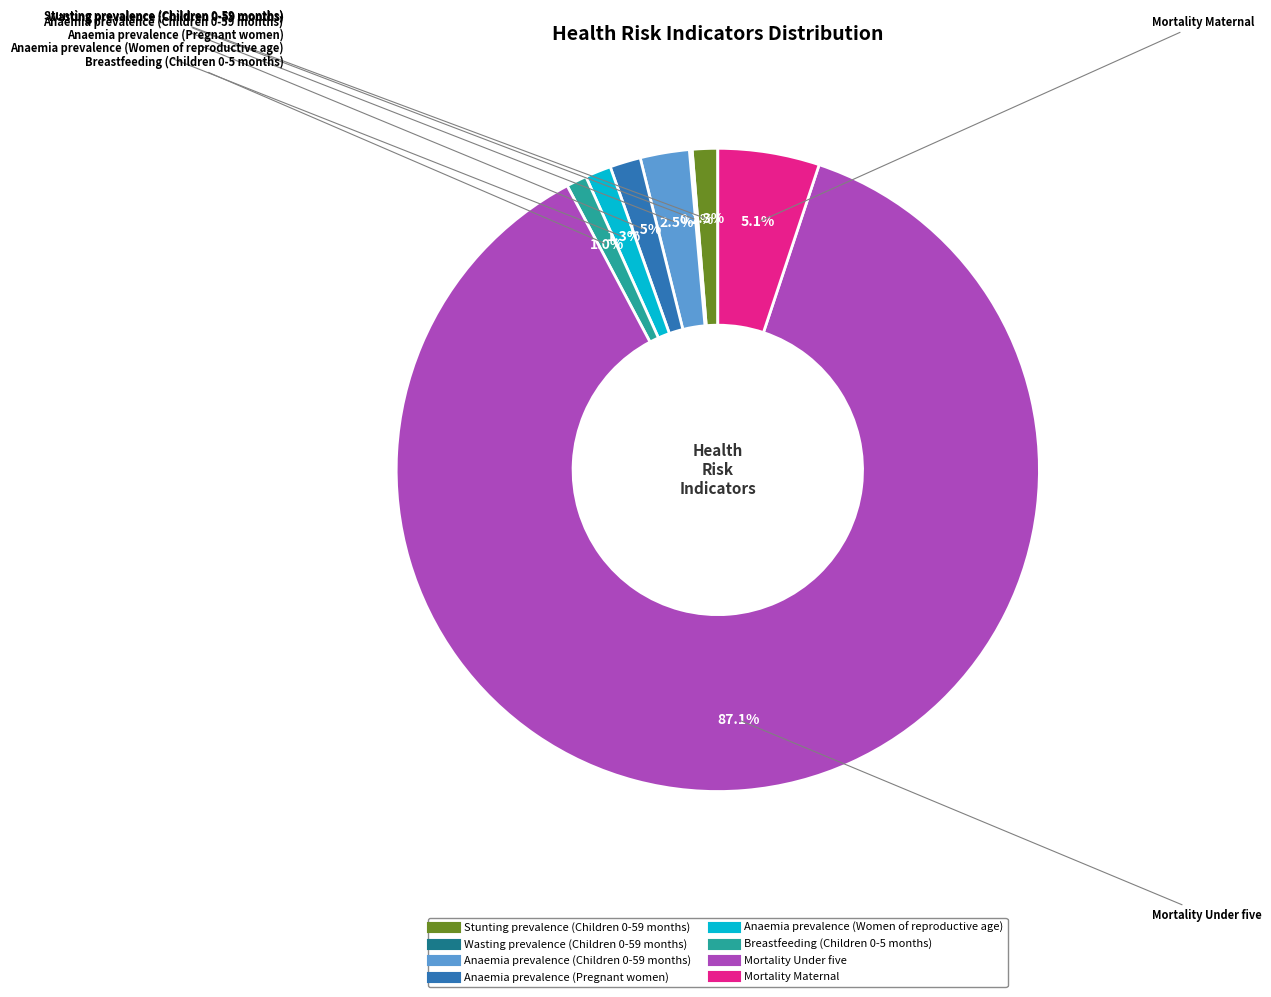

The Mortality Maternal slice represents 5% of the pie. True or false?

True